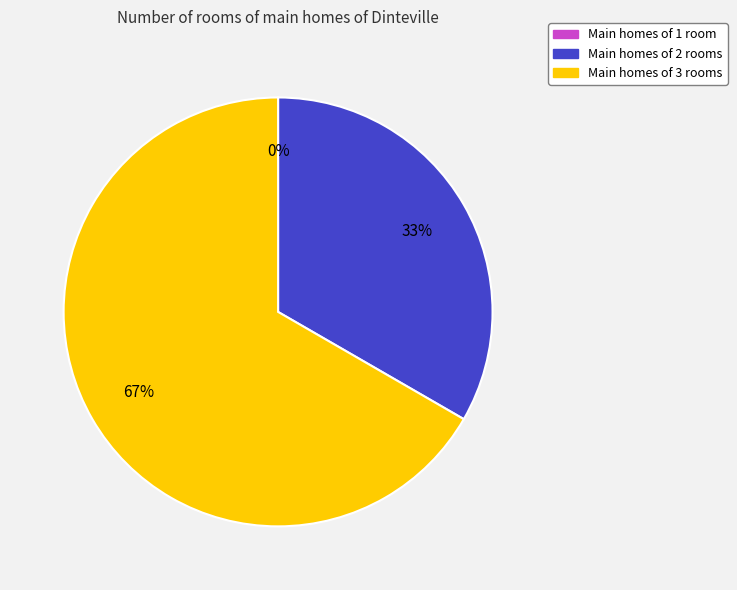

Which slice is the smallest?

1